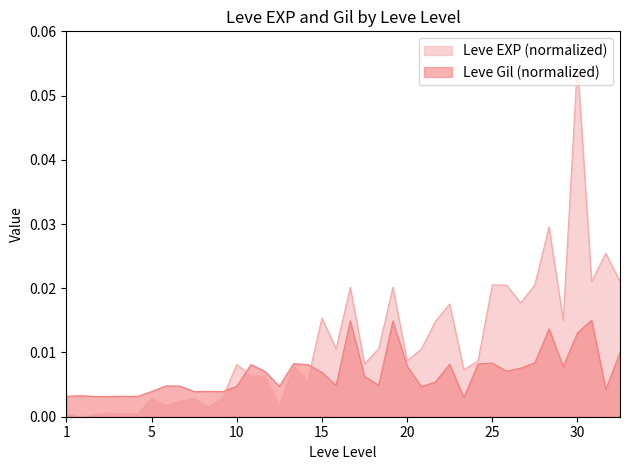

True or false: Leve EXP and Leve Gil intersect in this chart.

True